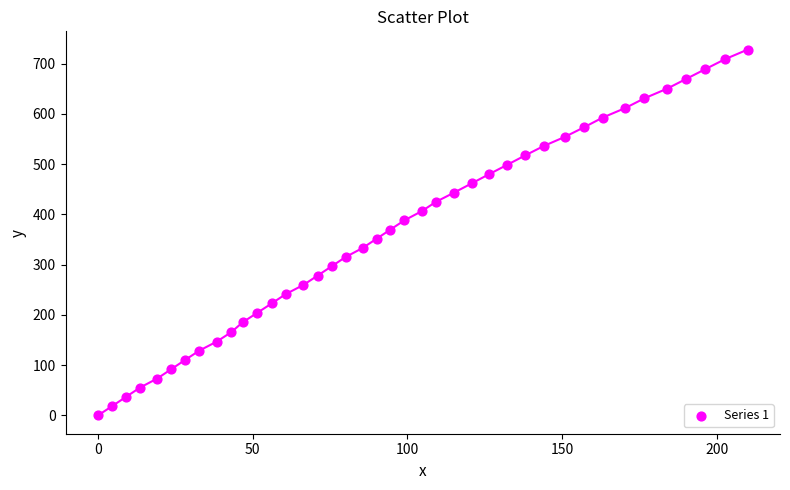

What is the range of X values (max minus min)?

209.9